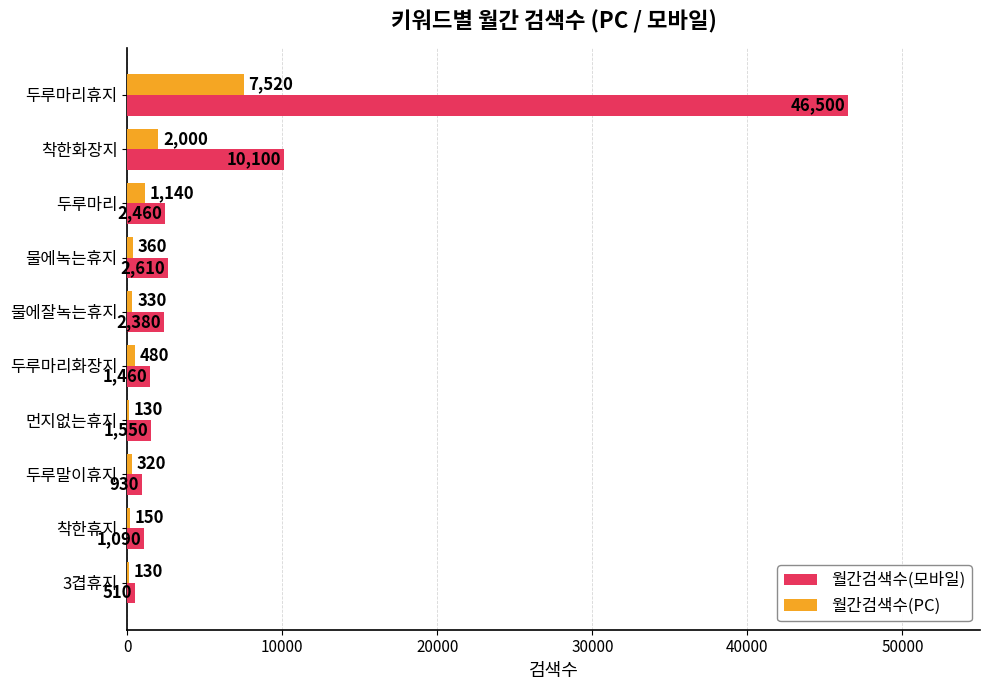

Which series has the largest total across all categories?

월간검색수(모바일)